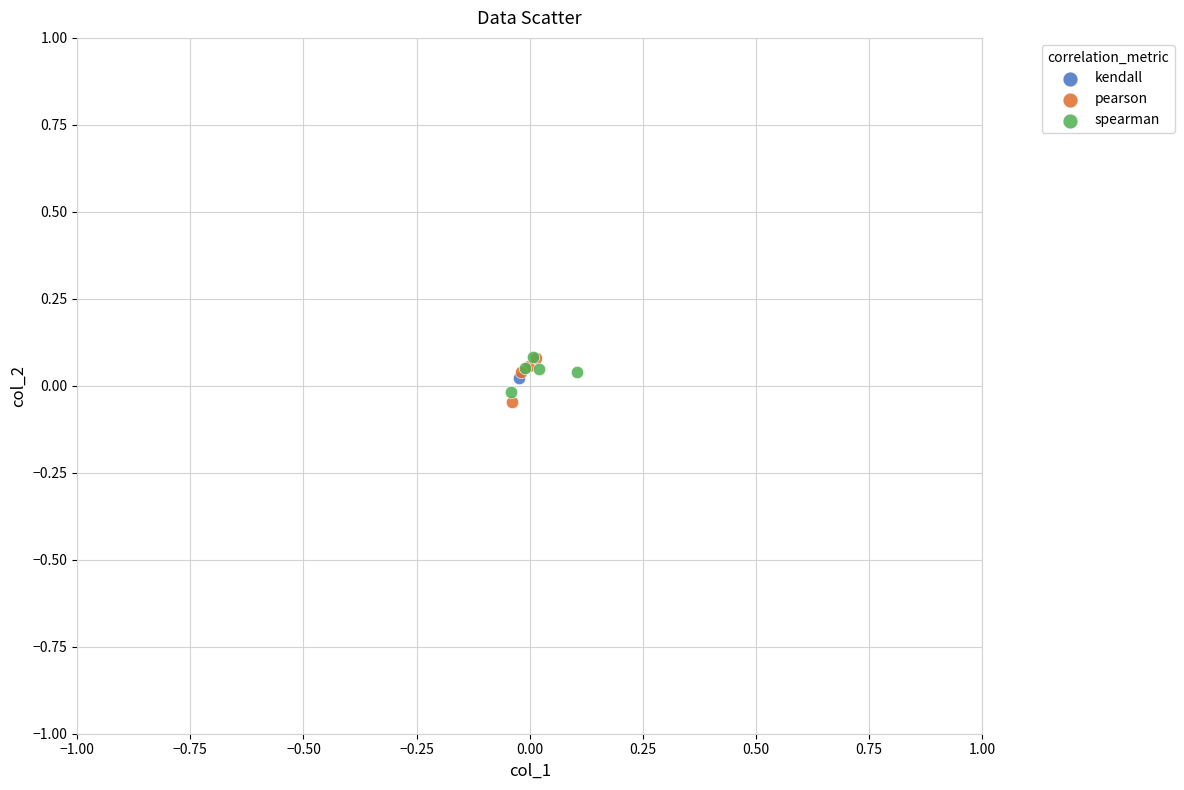

What are all the series names shown in the legend?

kendall, pearson, spearman